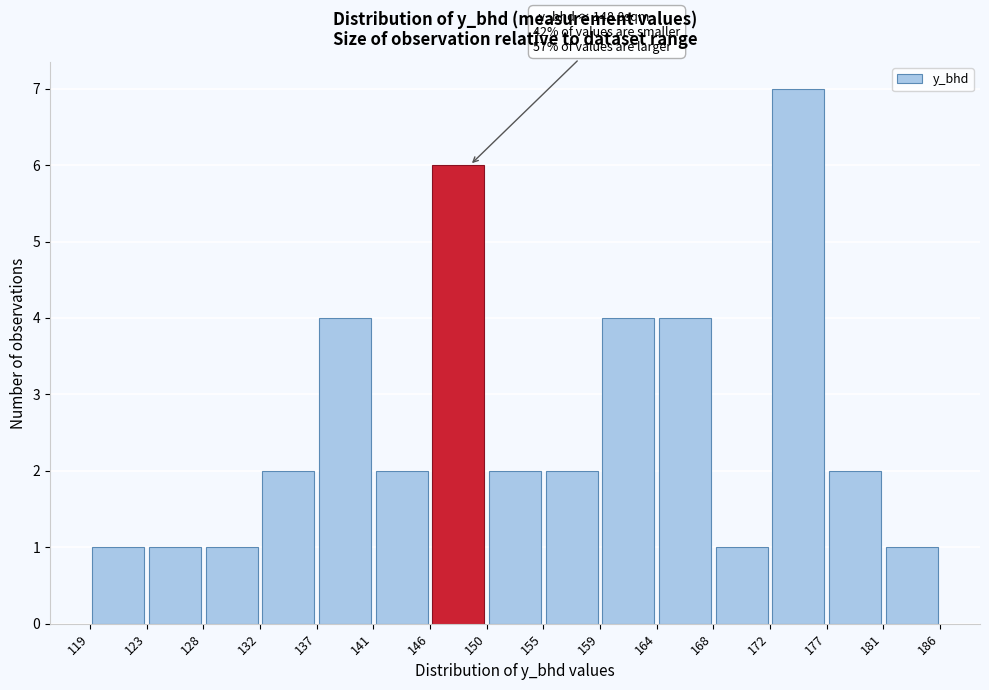

Which range on the x-axis has the tallest bar?

172 to 177